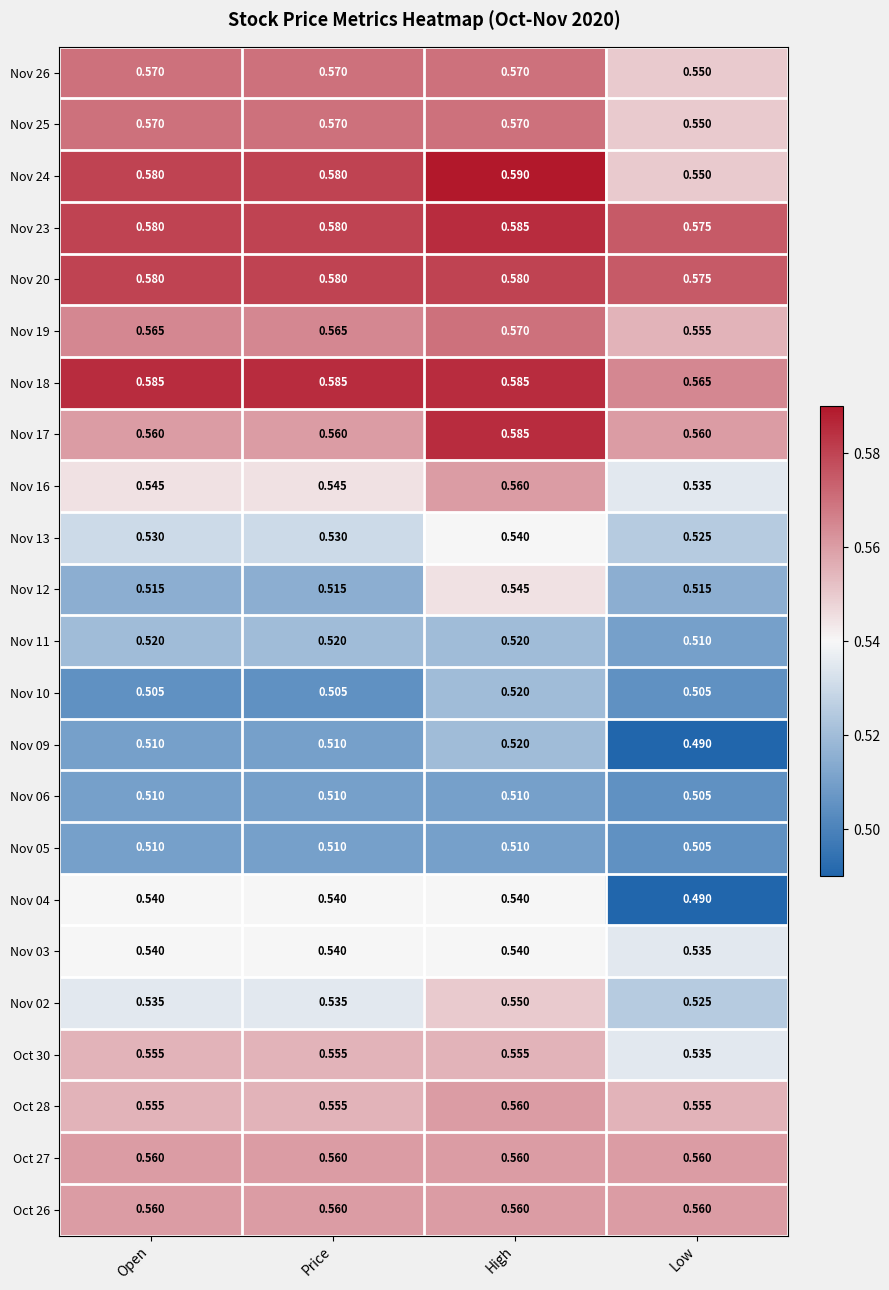

Where is Nov 13 nearest to the value 0?

Low